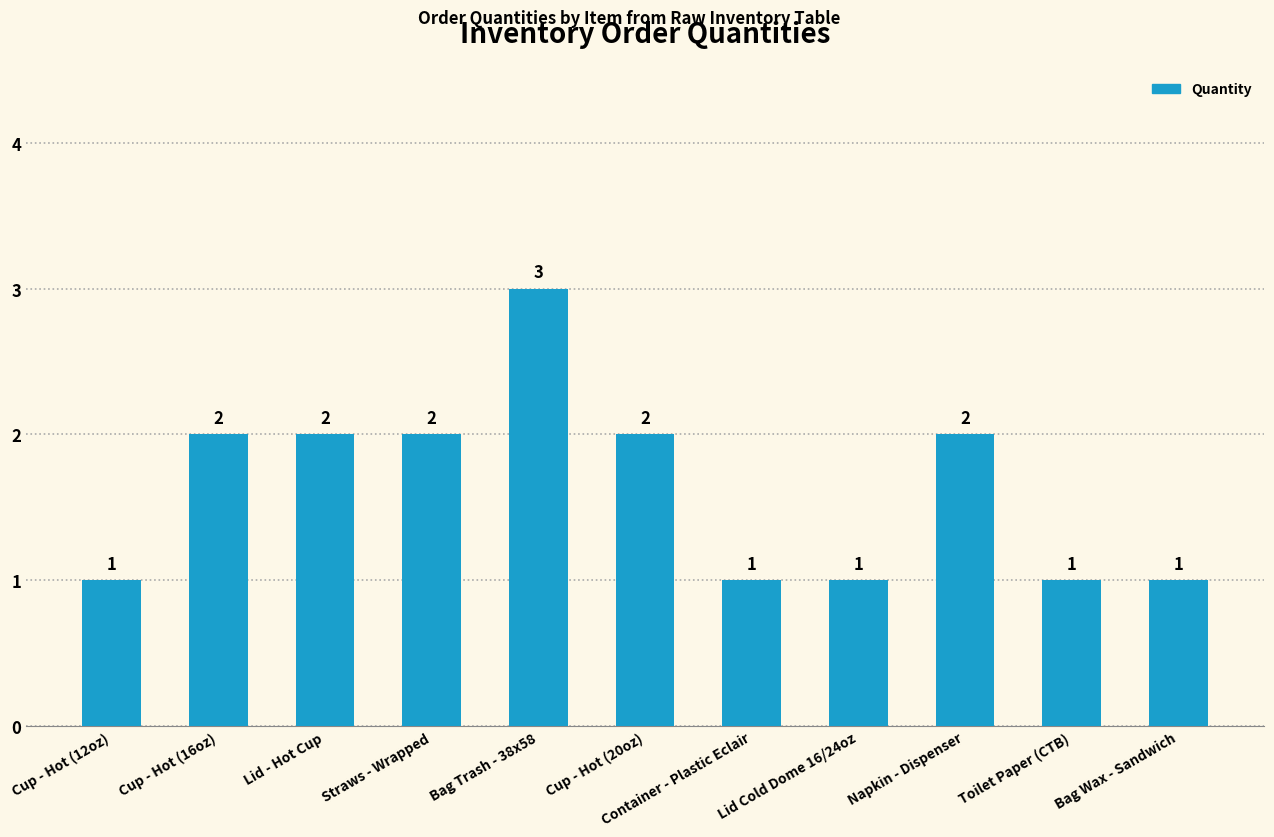

What position from the left is Toilet Paper (CTB)?

10